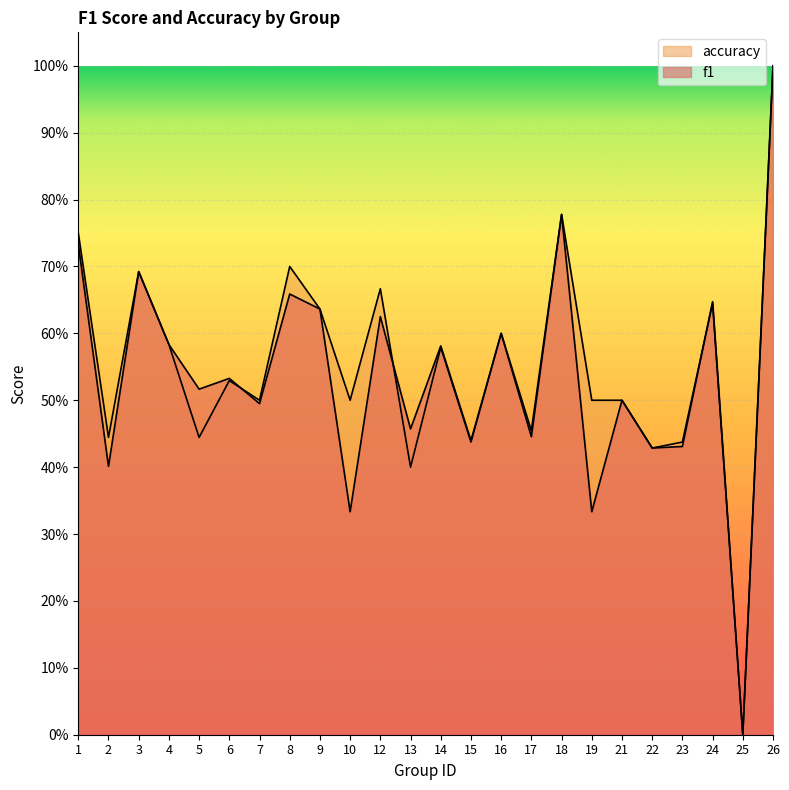

What is the approximate value of accuracy at 17?

0.5